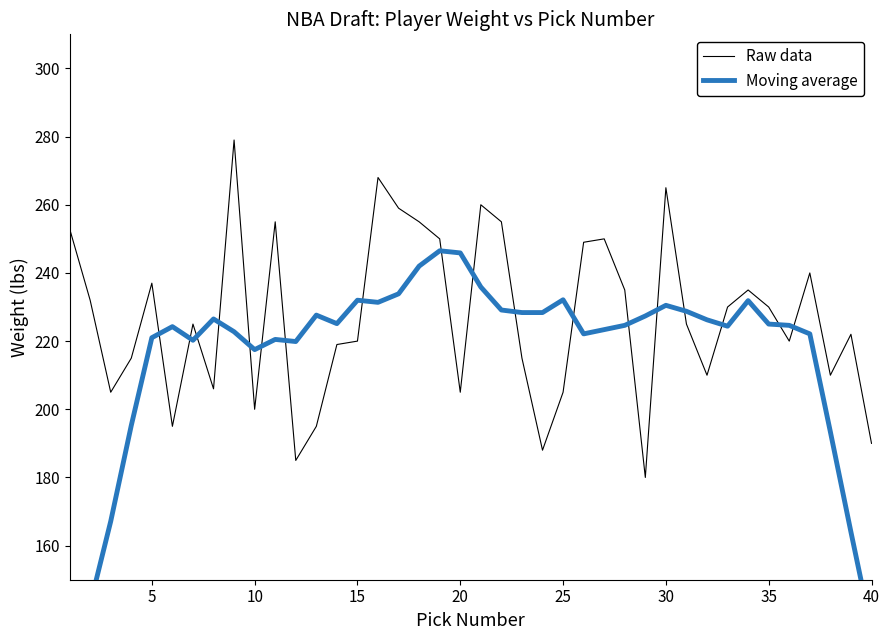

What is the minimum value shown in the chart?

113.1